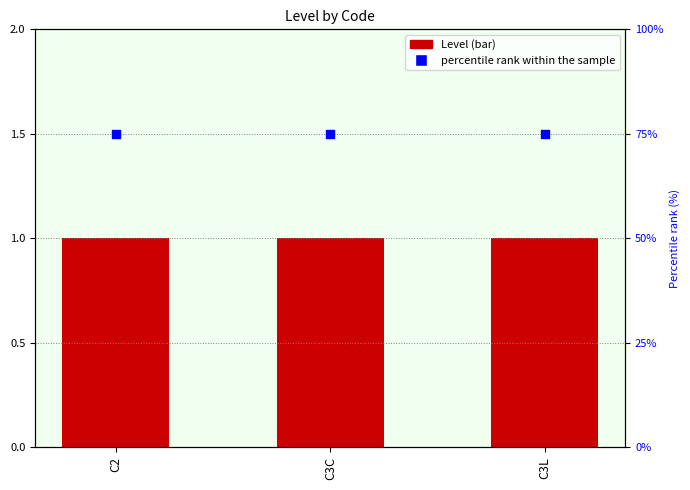

At how many categories does at least one series exceed 27?

3